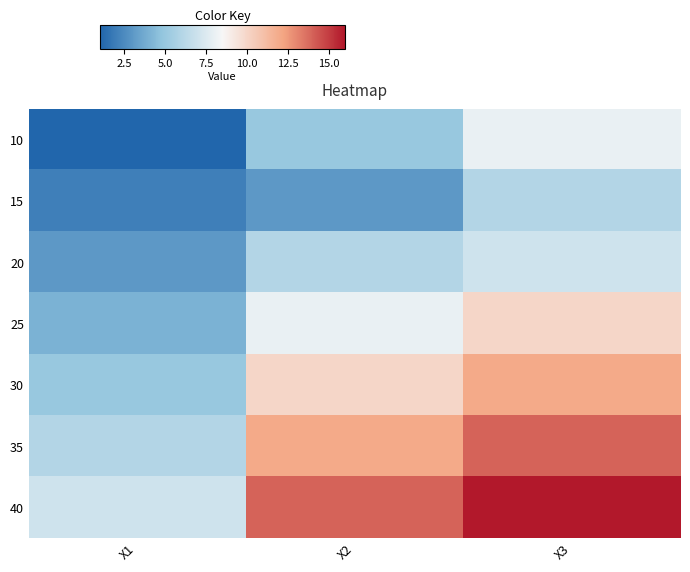

At how many categories does at least one series exceed 4?

3